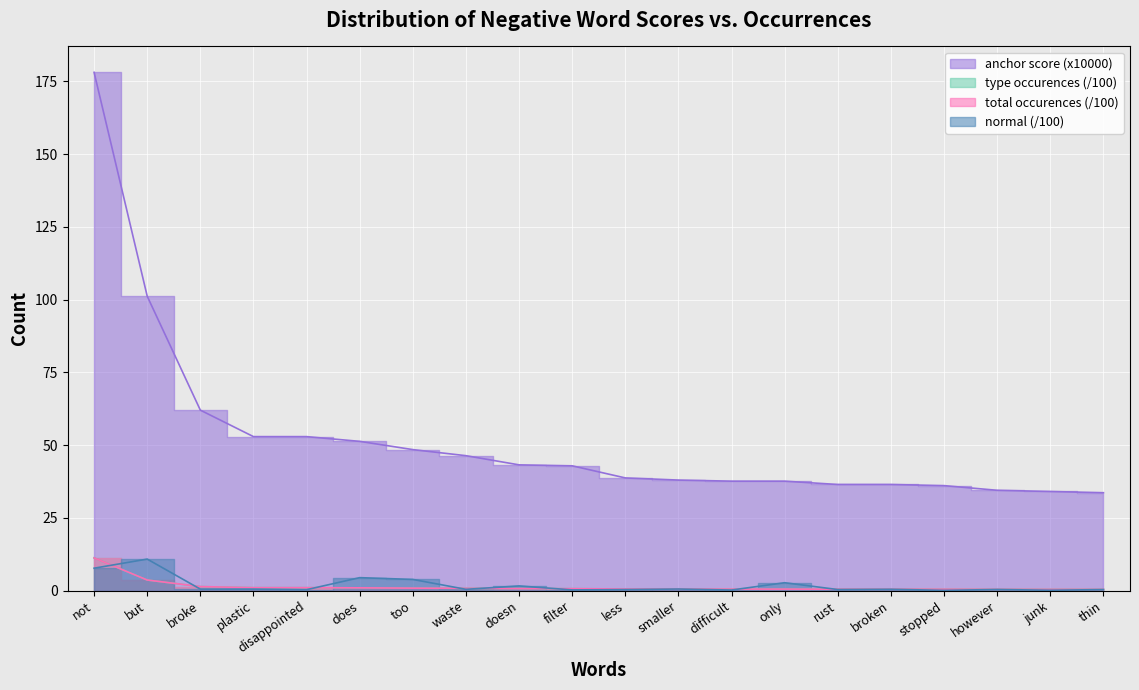

What is the difference between the maximum and second lowest values in the total occurences series?

10.8